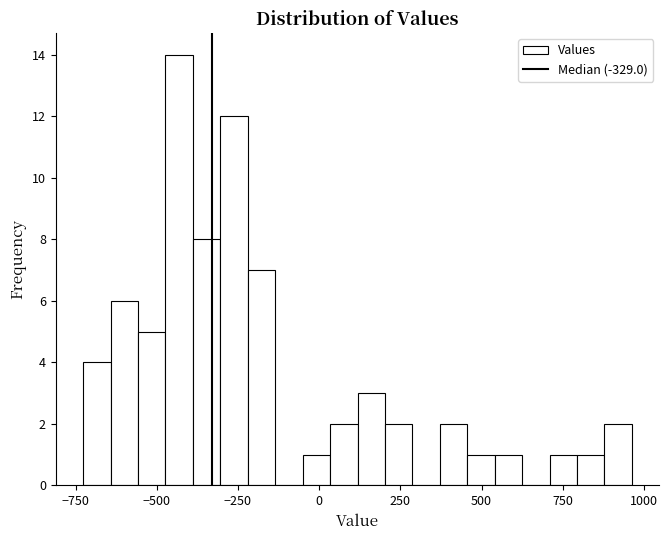

Read against the x-axis, roughly where is the centre of the tallest bar?

-450